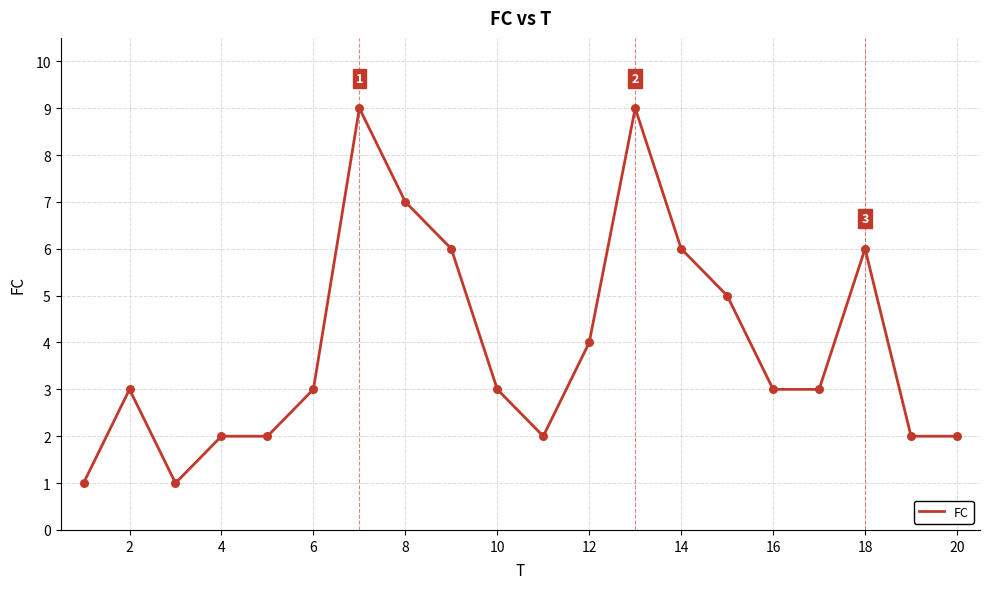

What is the greatest value displayed?

9